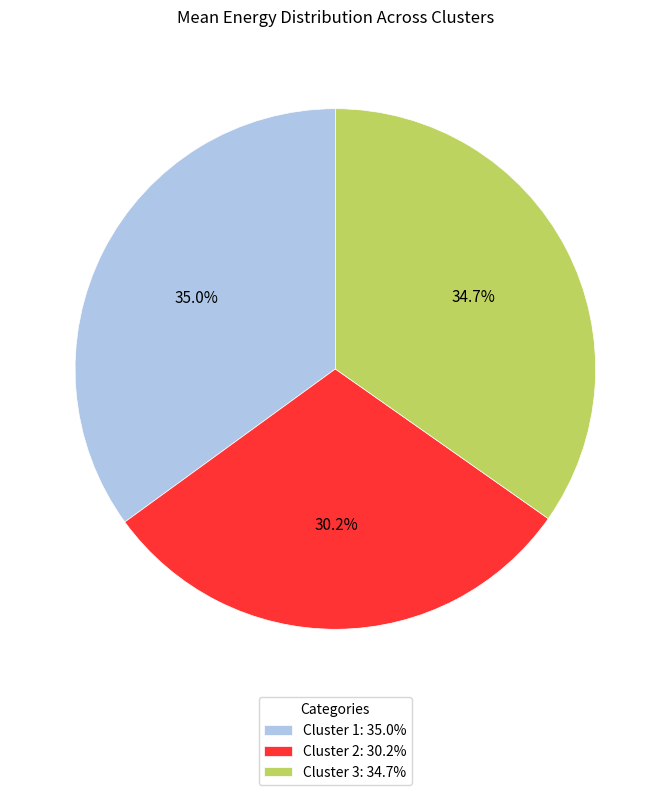

Is there a majority slice in this chart?

No